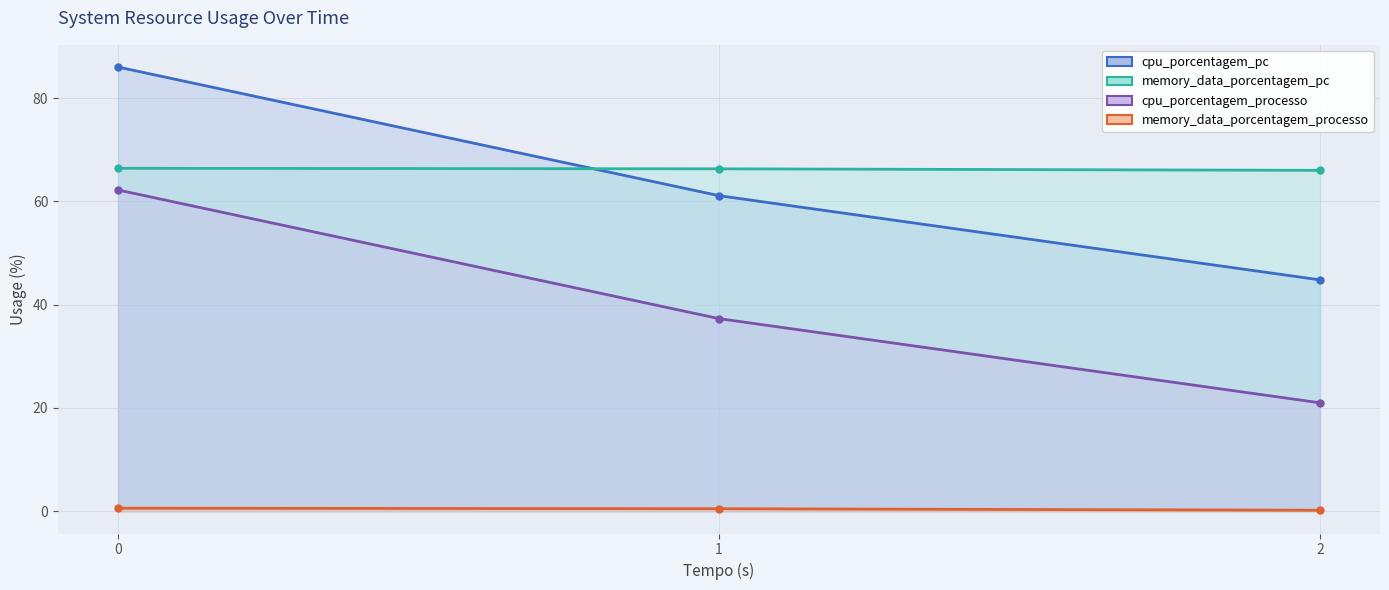

How many data points in cpu_porcentagem_processo line are above 37?

2